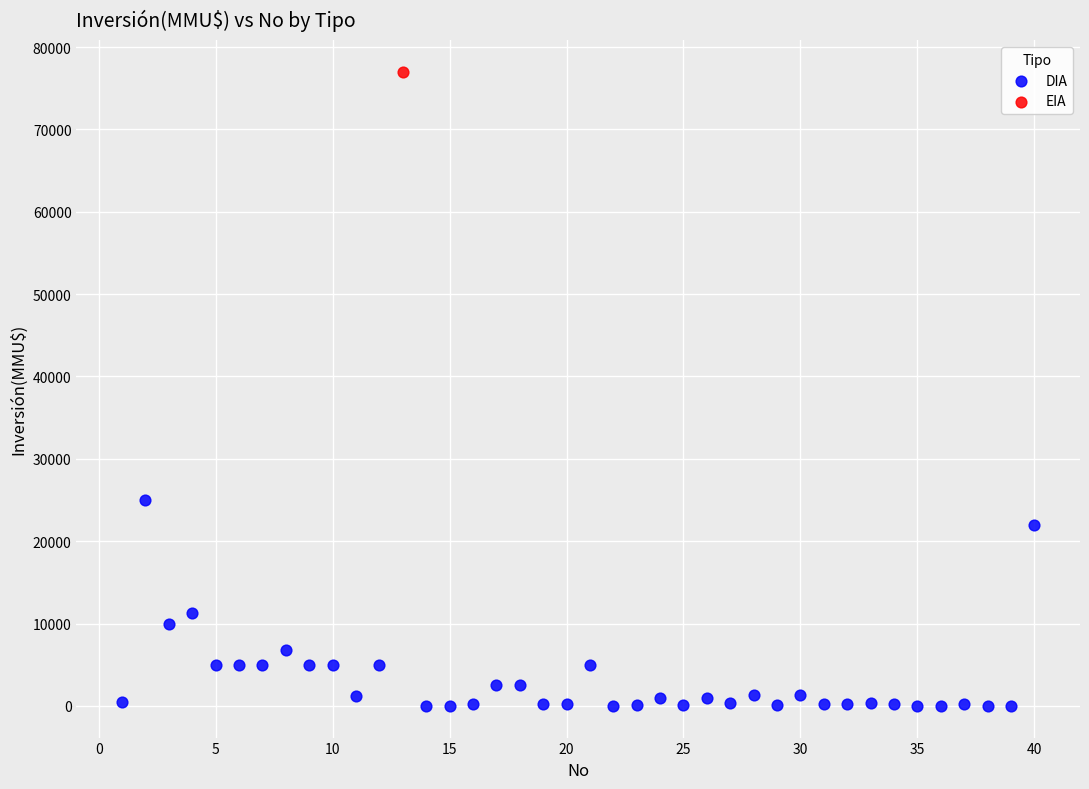

What are all the series names shown in the legend?

DIA, EIA